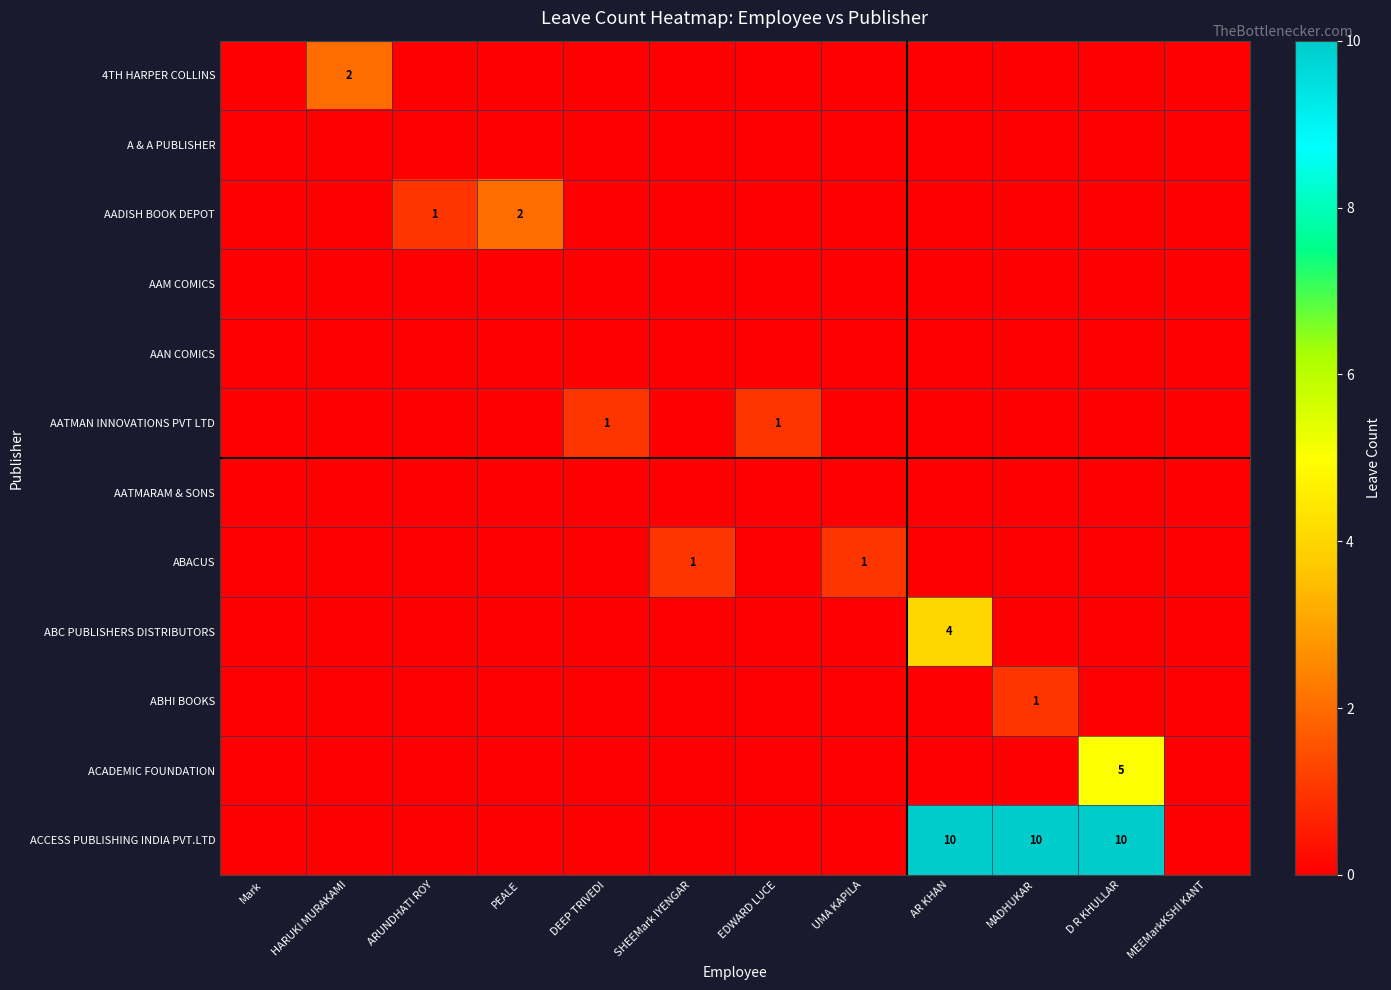

Rank the categories by AAM COMICS value from lowest to highest.

Mark, HARUKI MURAKAMI, ARUNDHATI ROY, PEALE, DEEP TRIVEDI, SHEEMark IYENGAR, EDWARD LUCE, UMA KAPILA, AR KHAN, MADHUKAR, D R KHULLAR, MEEMarkKSHI KANT